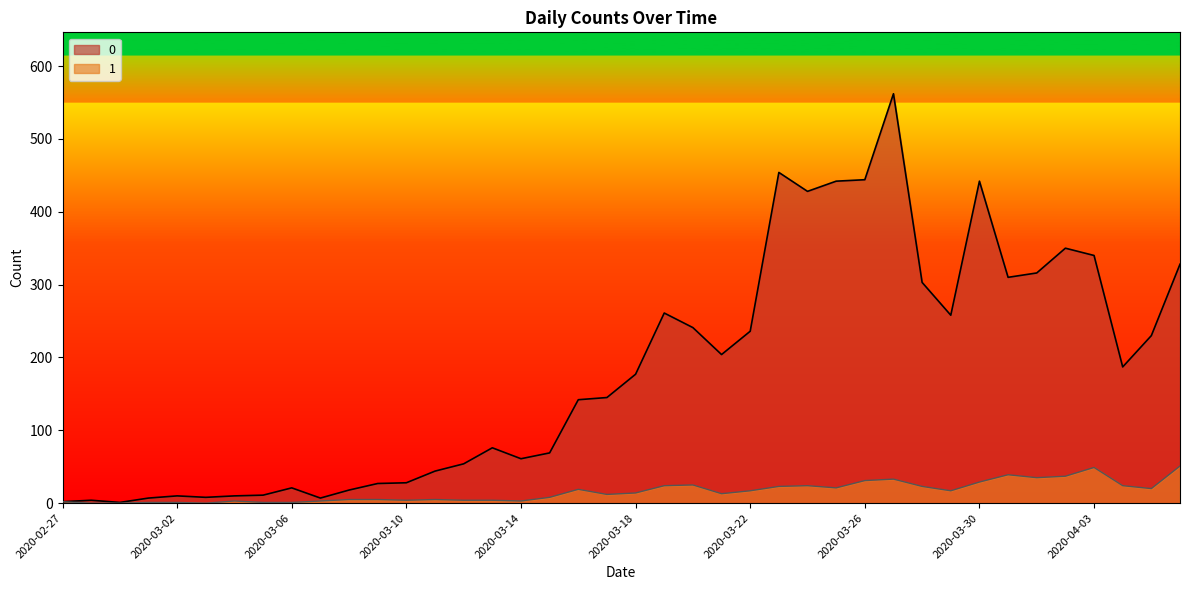

Reading right to left, transcribe all the data shown in this chart.

0: 328	230	187	340	350	316	310	442	258	303	562	444	442	428	454	236	204	241	261	177	145	142	69	61	76	54	44	28	27	18	7	21	11	10	8	10	7	1	4	2
1: 51	20	24	49	37	35	39	29	17	23	33	31	21	24	23	17	13	25	24	14	12	19	8	3	4	4	5	4	5	5	3	1	1	3	0	1	1	0	0	2